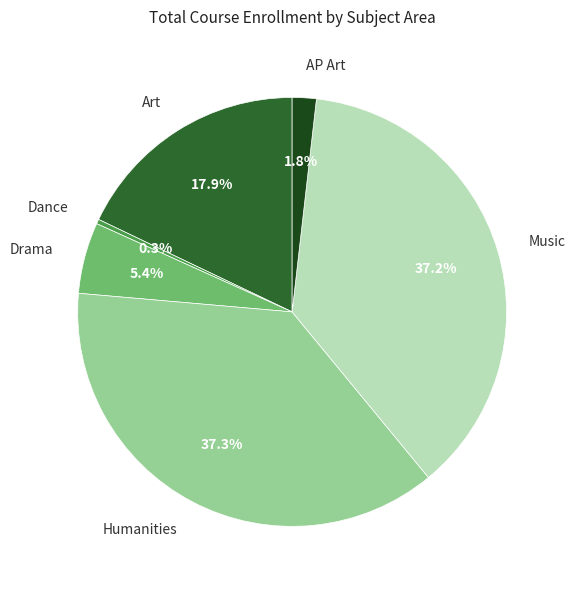

Approximately how many times larger is the value at Drama compared to Art?

0.3